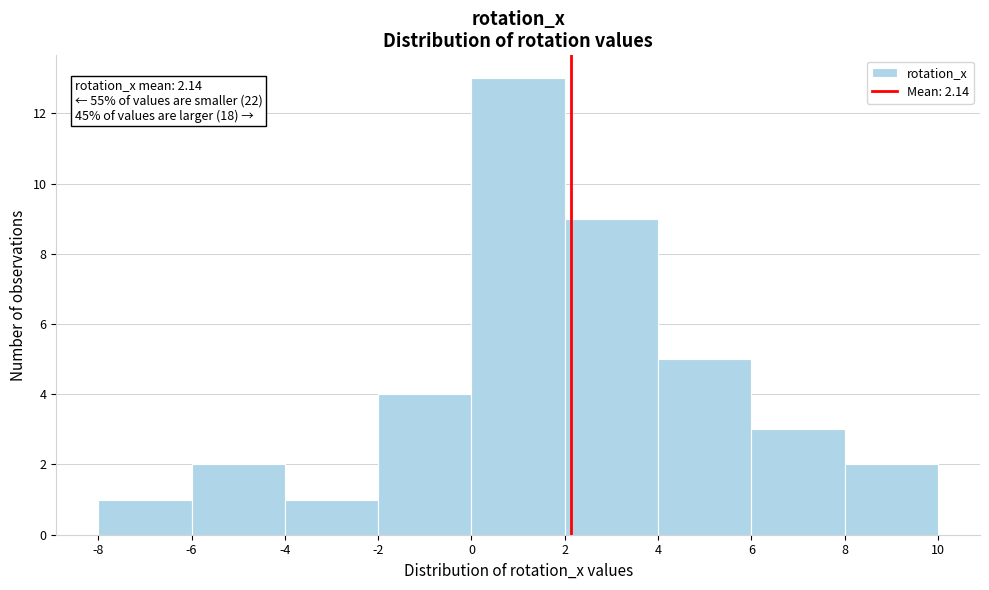

Over which range of the x-axis is the bar tallest?

0 to 2